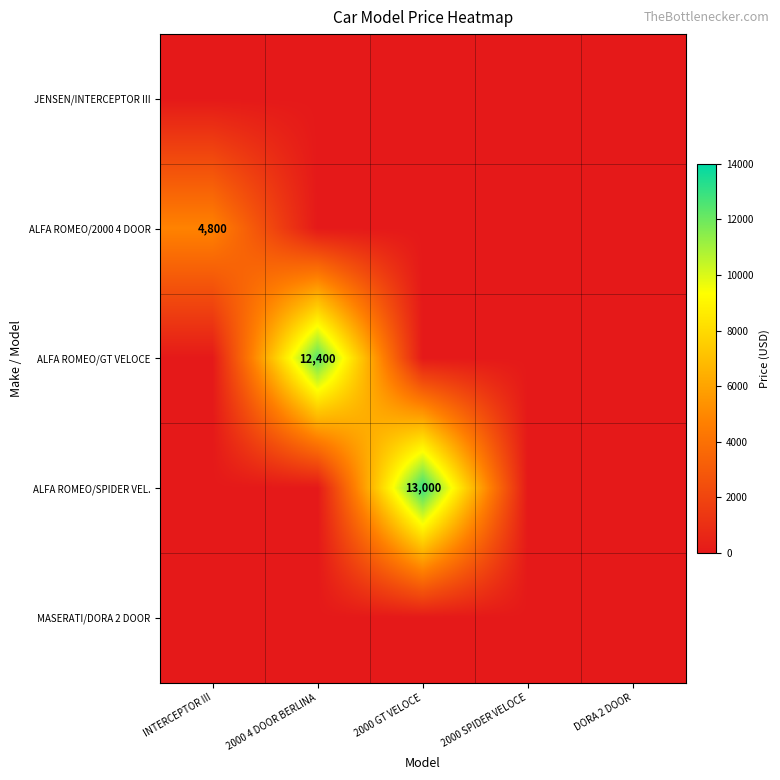

The ALFA ROMEO/SPIDER VEL. series shows 6935 at 2000 GT VELOCE. True or false?

False